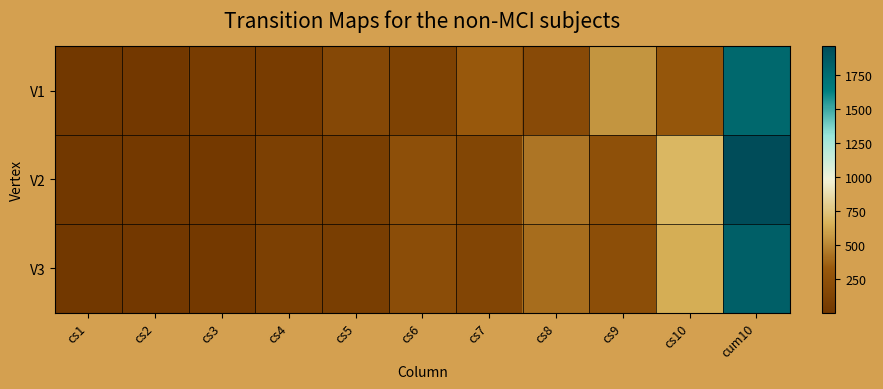

Rank the series by their average value, from lowest to highest.

V1, V3, V2